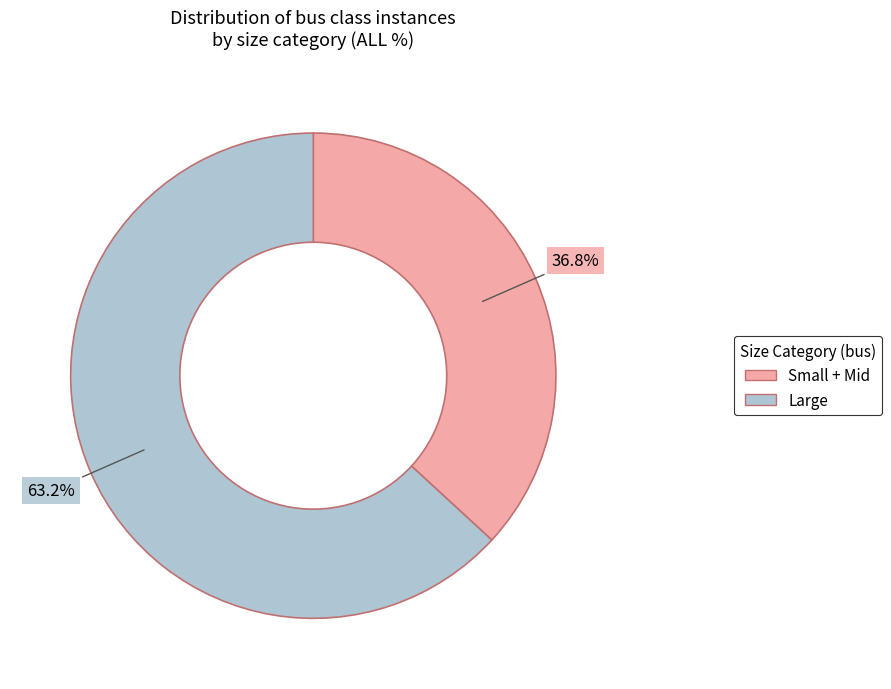

Is there any slice that represents more than half of the pie?

Yes